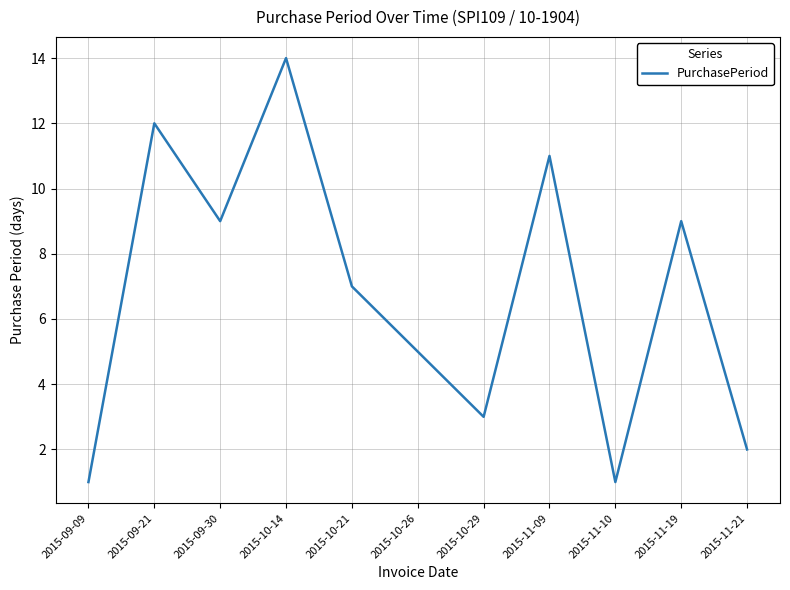

Which label corresponds to the largest value in the chart?

2015-10-14